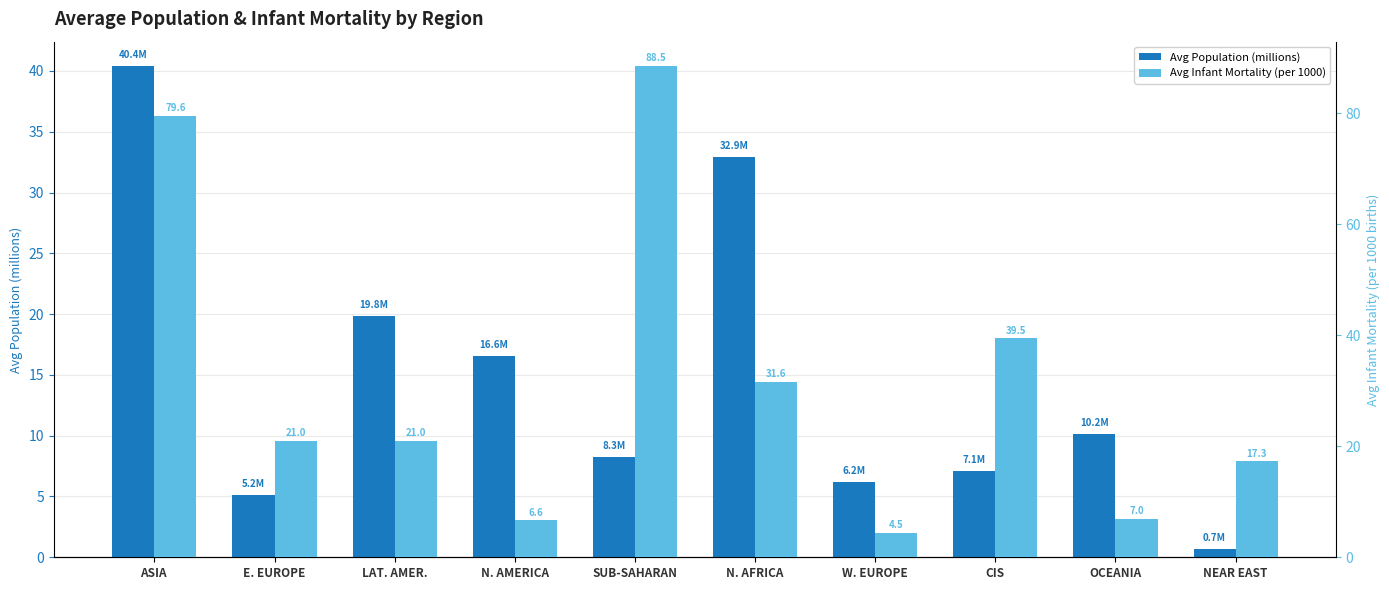

What is the label of the 9th bar from the right?

E. EUROPE